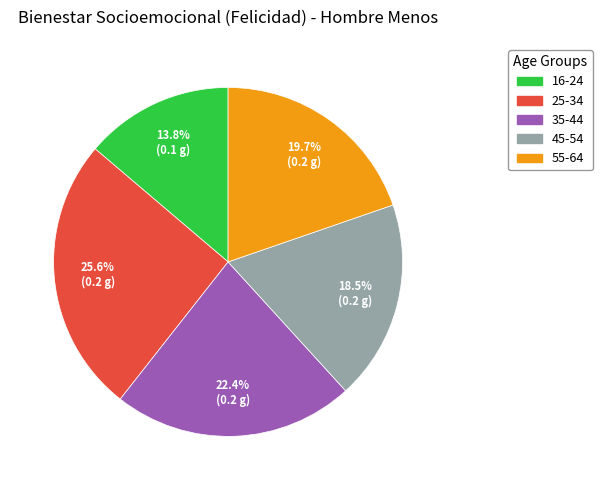

What is the total percentage of 16-24 and 25-34?

39.4%